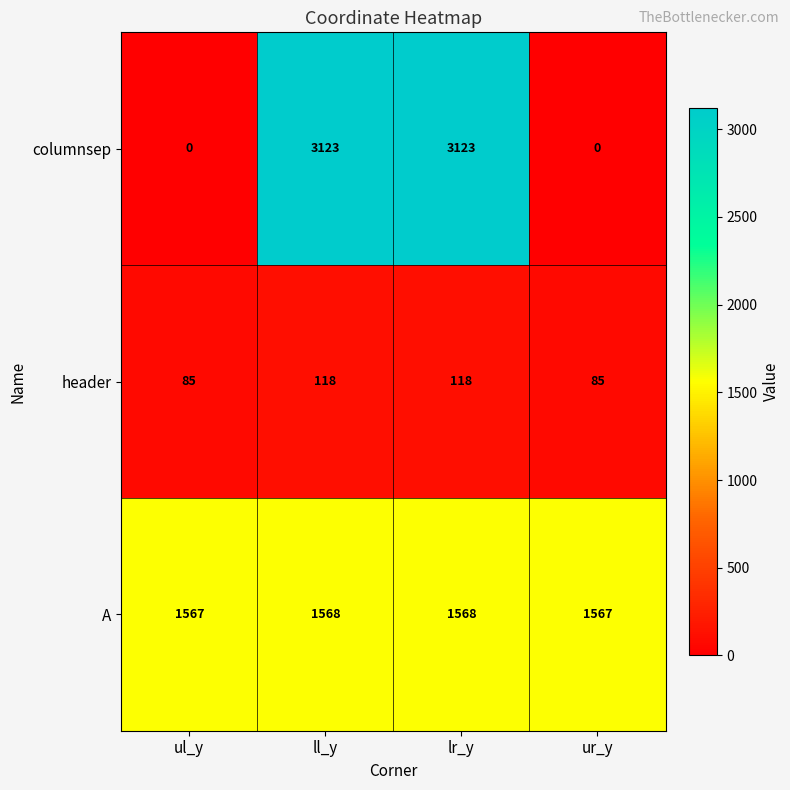

Which series has the largest total across all categories?

A